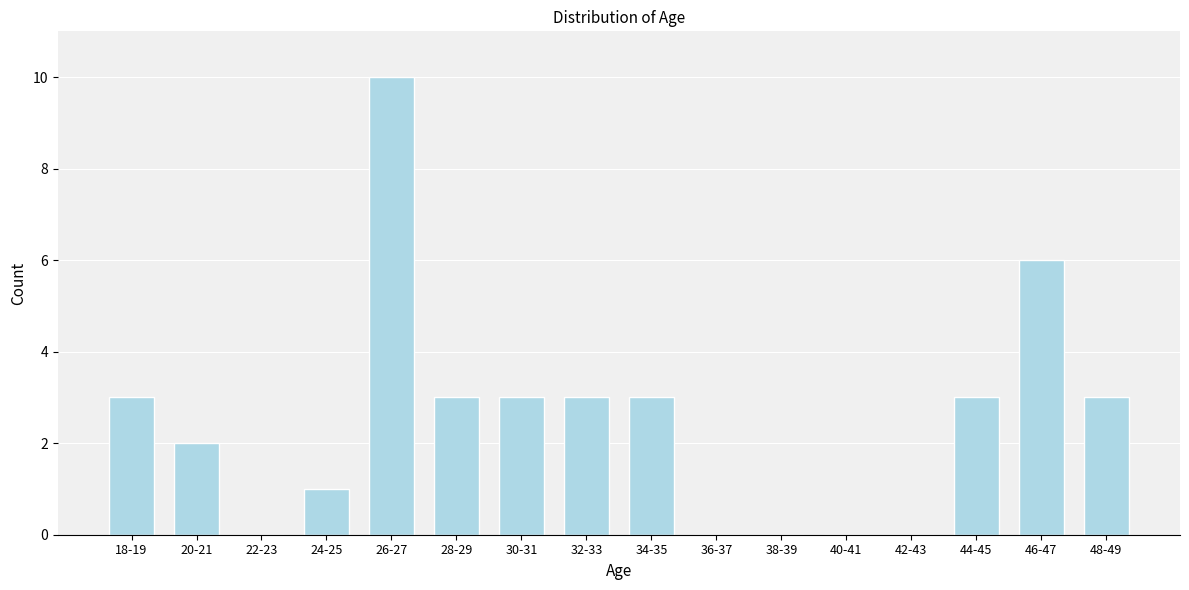

Reading left to right, extract all data points from this chart.

18-19=3	20-21=2	22-23=0	24-25=1	26-27=10	28-29=3	30-31=3	32-33=3	34-35=3	36-37=0	38-39=0	40-41=0	42-43=0	44-45=3	46-47=6	48-49=3